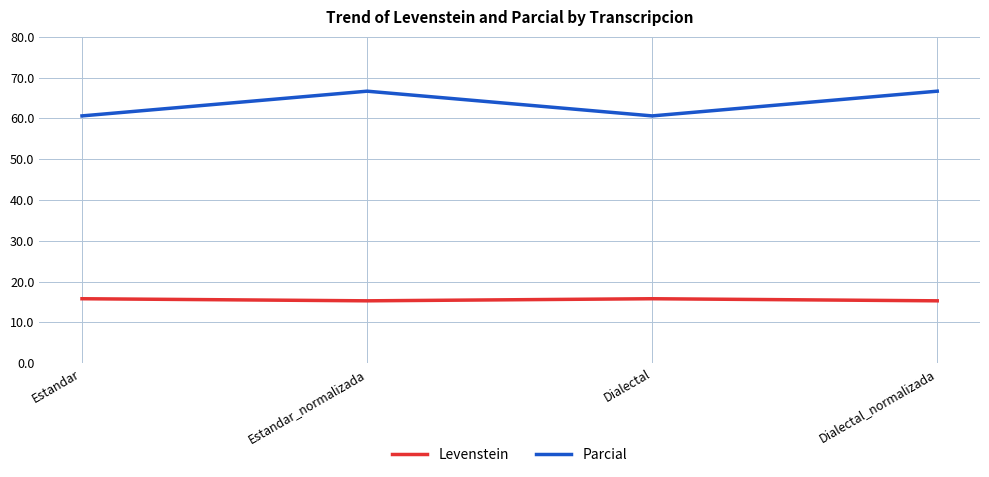

At which label does Parcial first exceed 66?

Estandar_normalizada